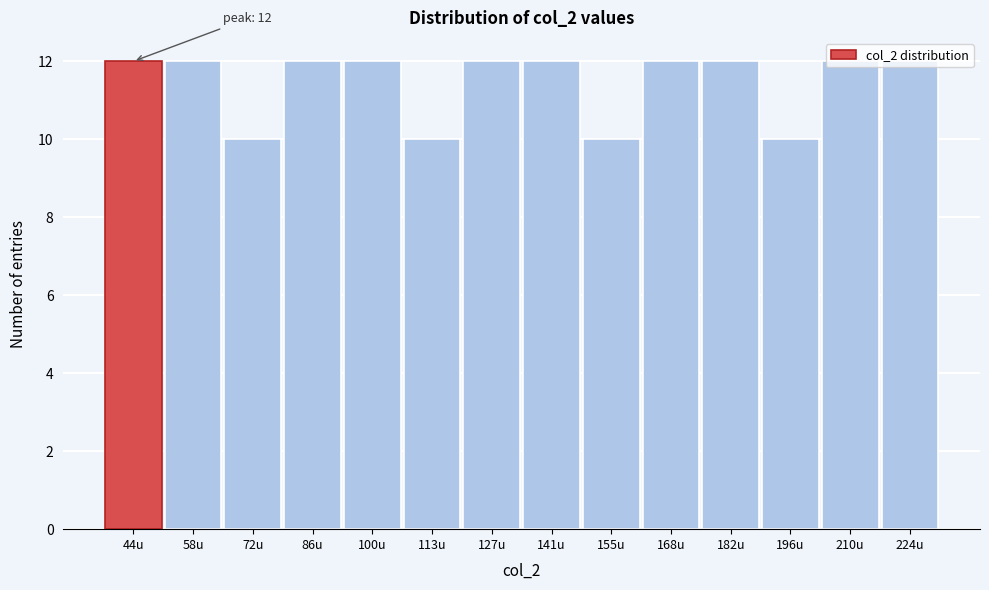

True or false: the data shows 10 at 113u.

True